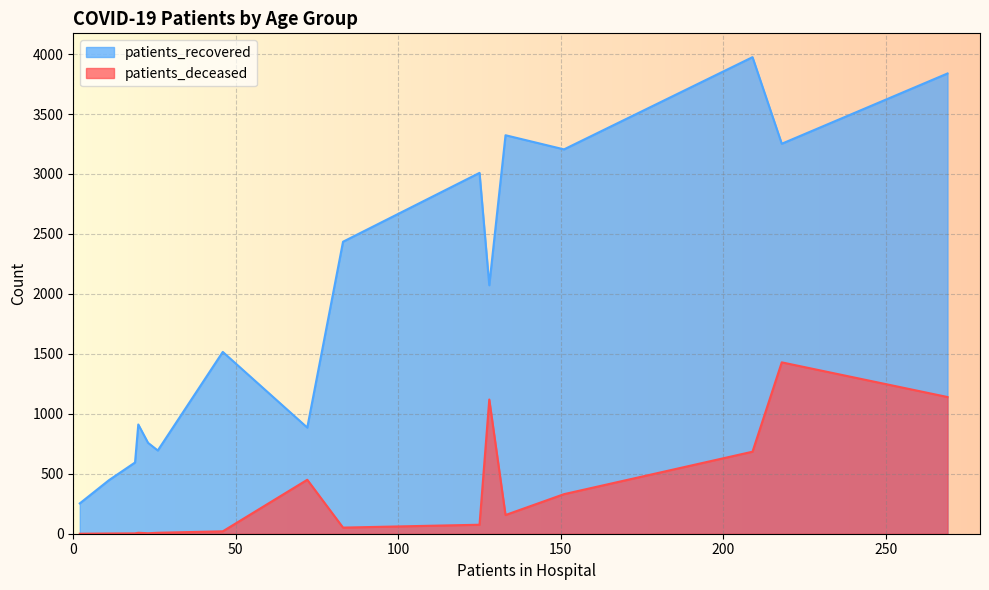

True or false: patients_recovered and patients_deceased cross at least once.

False